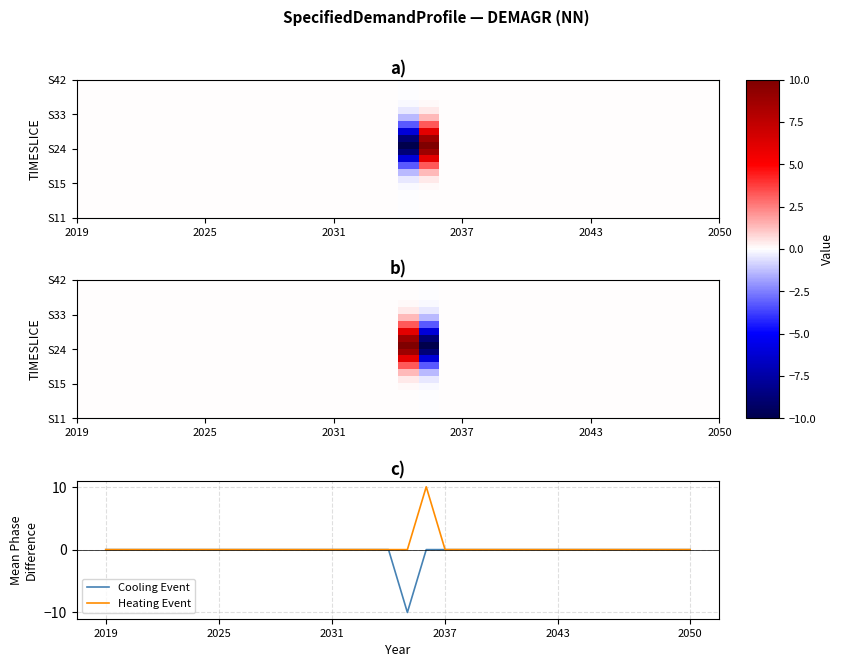

What is the lowest value of the Cooling Event series?

-10.0